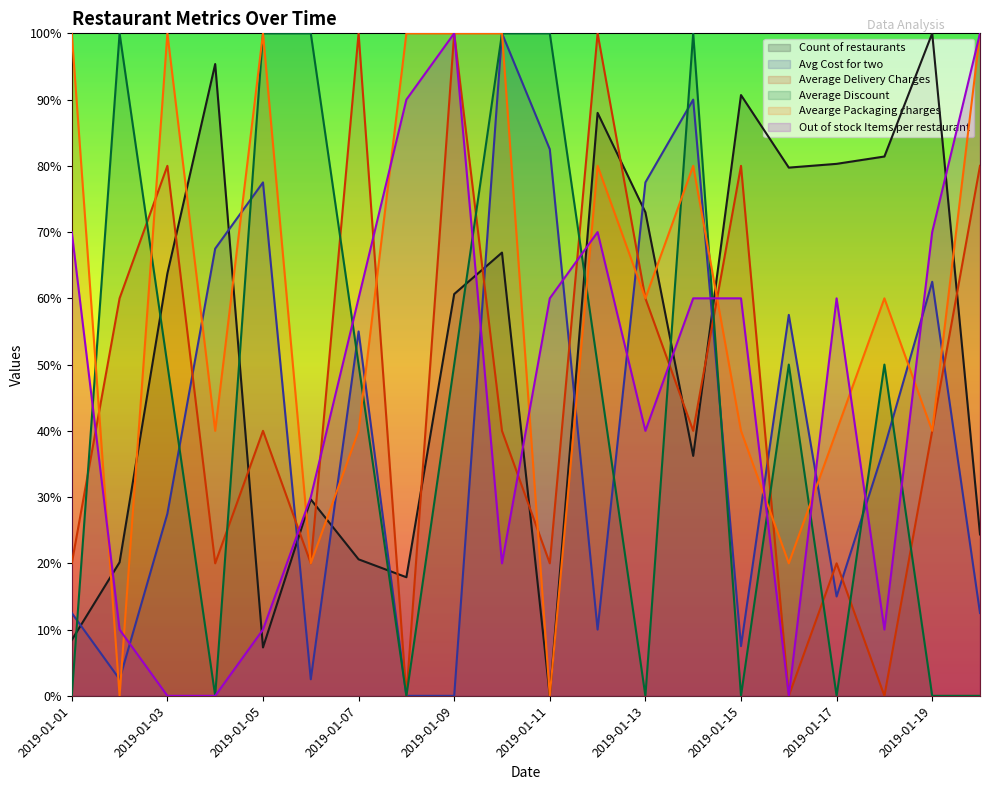

Where is the first local maximum for Out of stock Items per restaurant?

2019-01-09